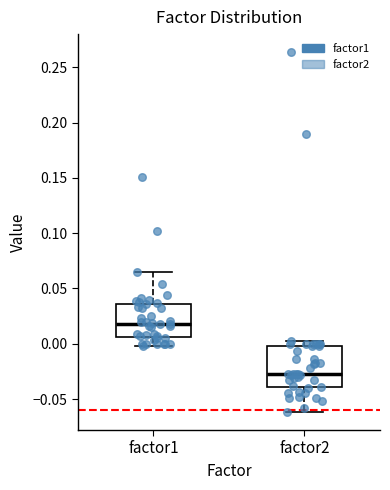

Where does the median line of the box for factor1 sit on the y-axis? The values are not printed on the chart, so give them approximately, as read against the axis.

0.020